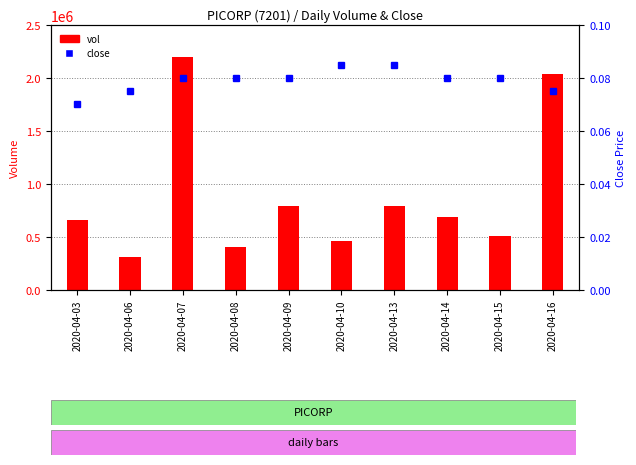

Which series has the widest spread of values?

vol